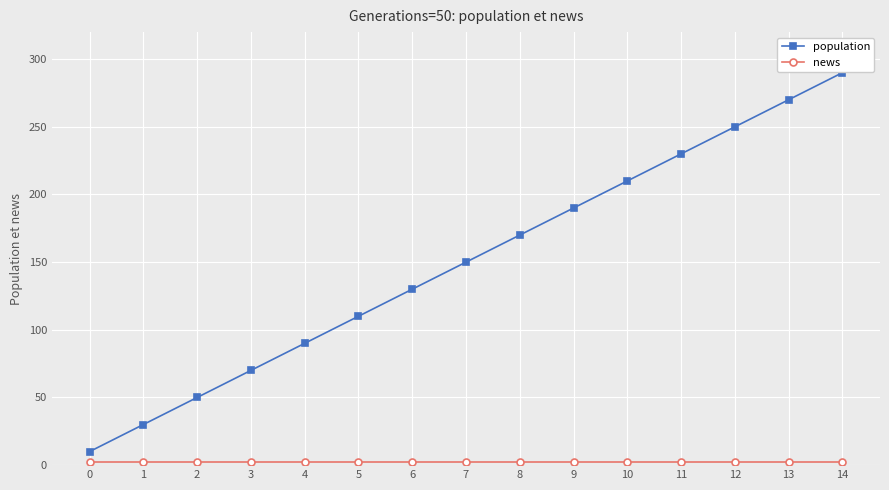

How many data points in population are less than 150?

7